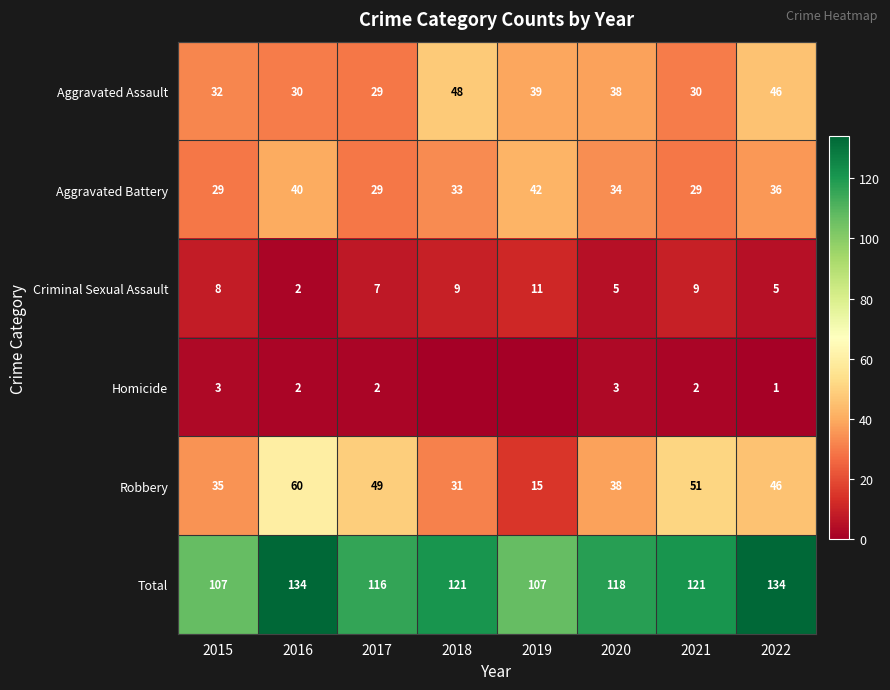

What is the highest value of the Total series?

134